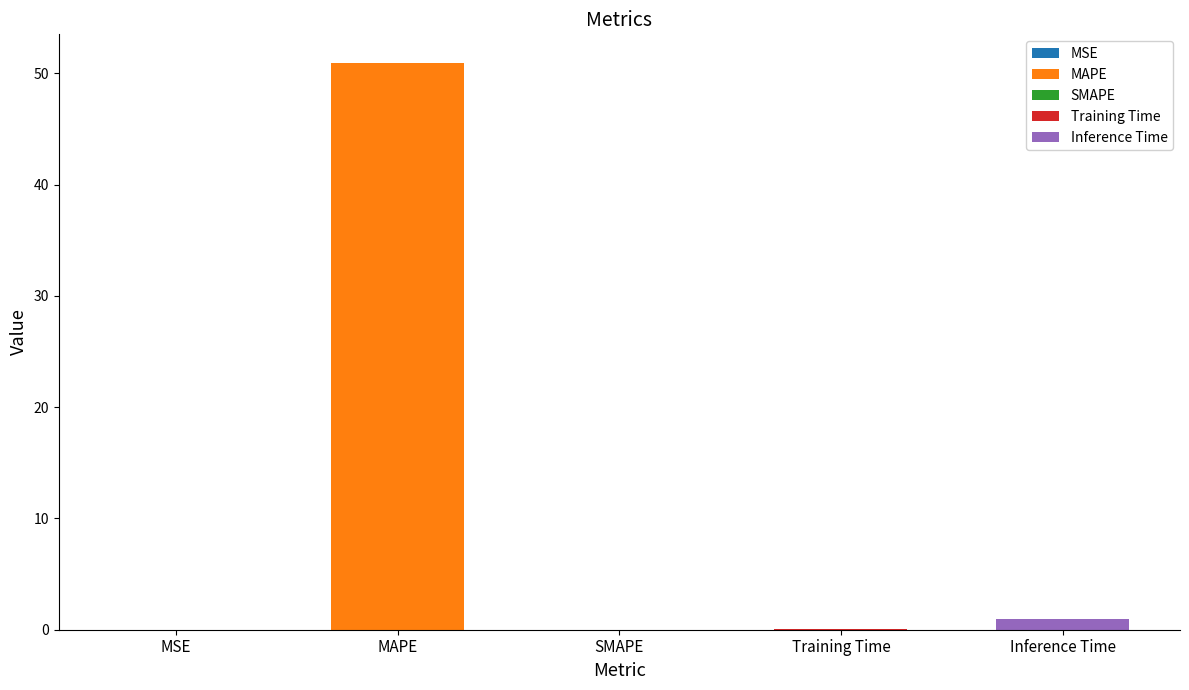

Does the chart contain any negative values?

No